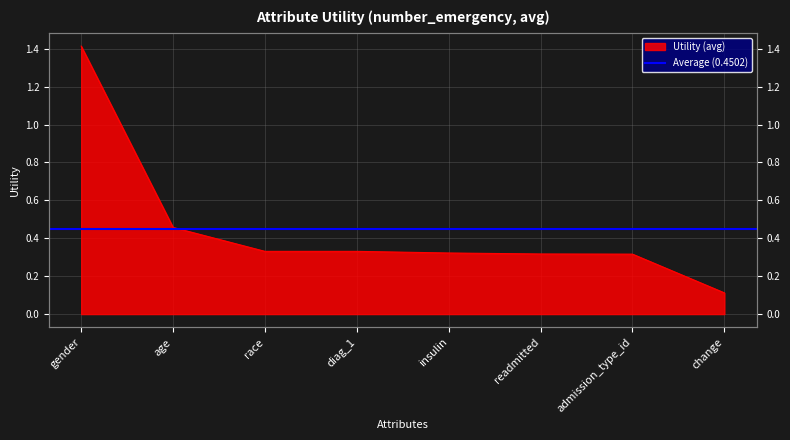

What is the label of the 2nd point from the left?

age